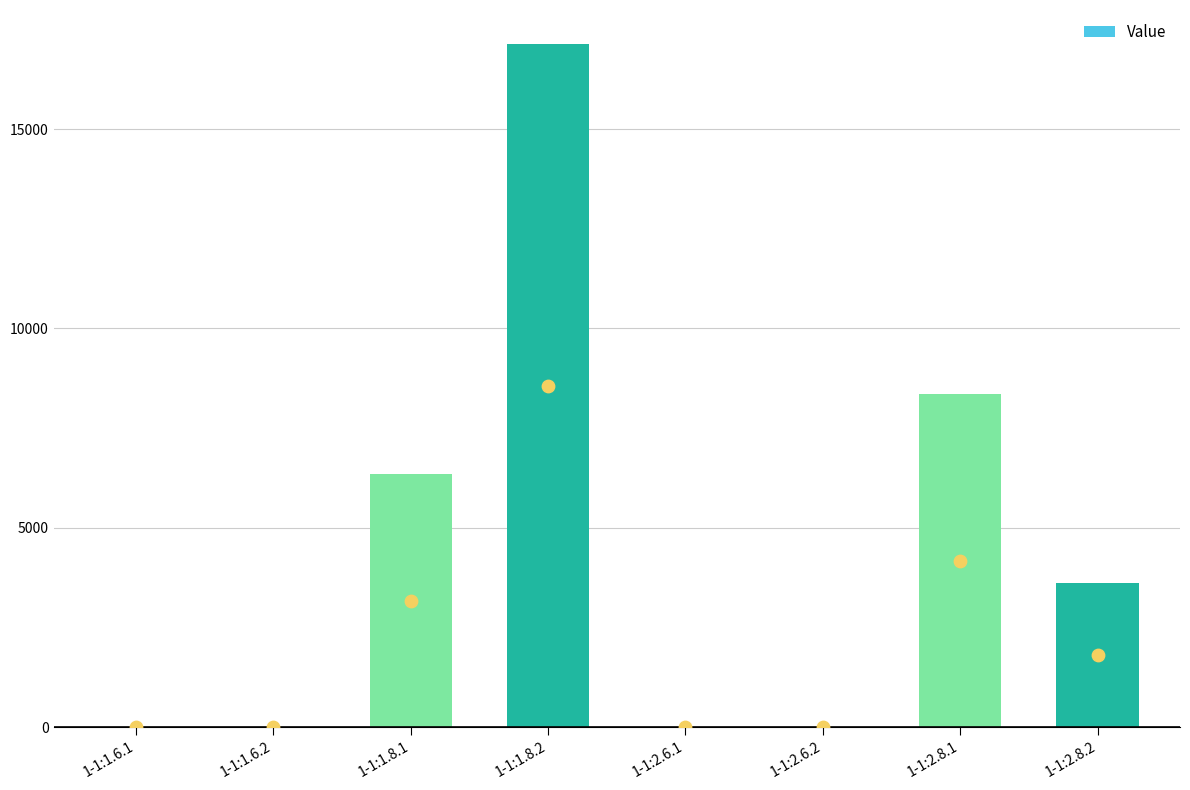

What is the ratio of the value at 1-1:2.8.1 to the value at 1-1:1.8.1?

1.3